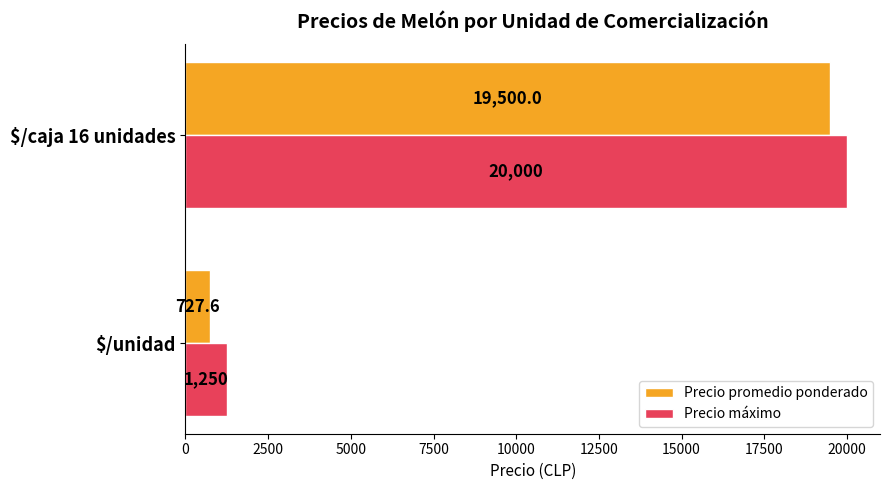

Count the number of categories in the chart.

2